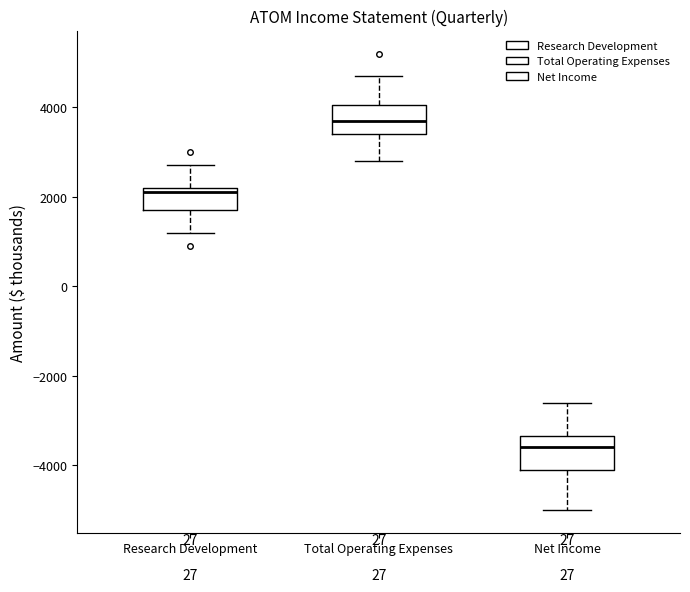

Where does the lower whisker of the box for Net Income end on the y-axis? The values are not printed on the chart, so give them approximately, as read against the axis.

-5000